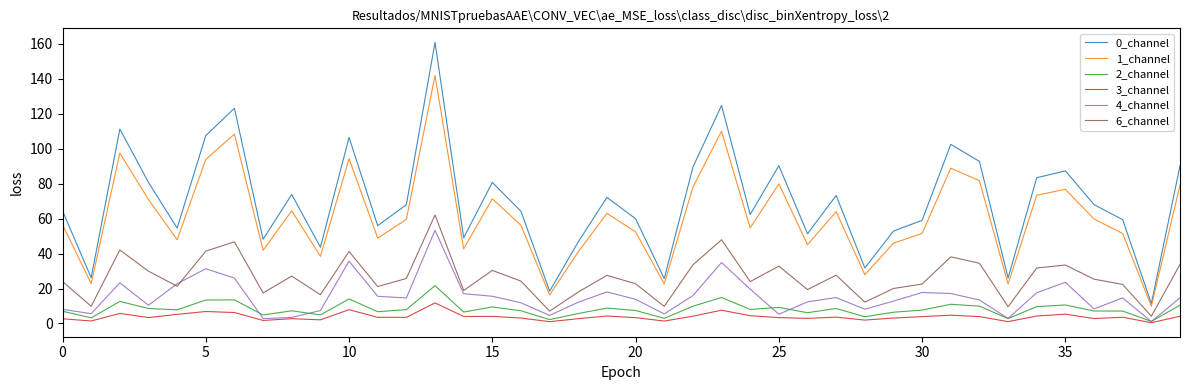

Which series has the largest range (max minus min)?

0_channel